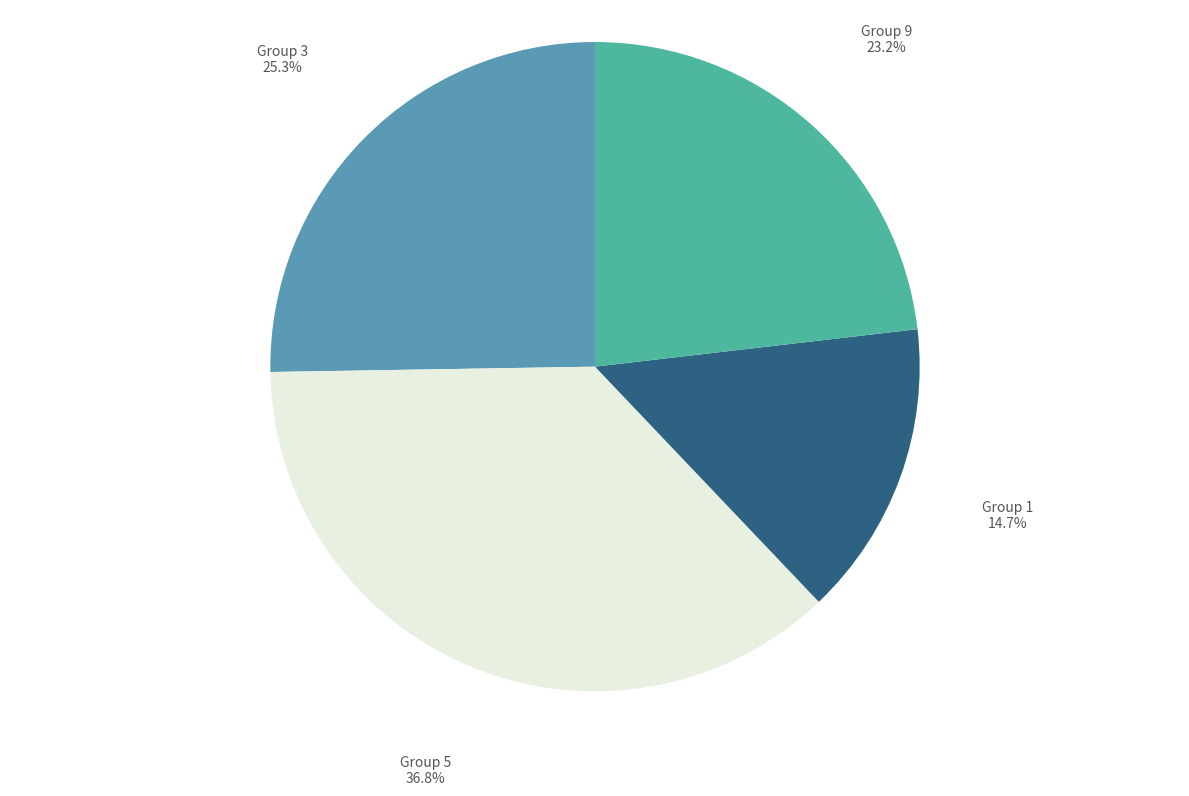

Does any single category account for the majority?

No